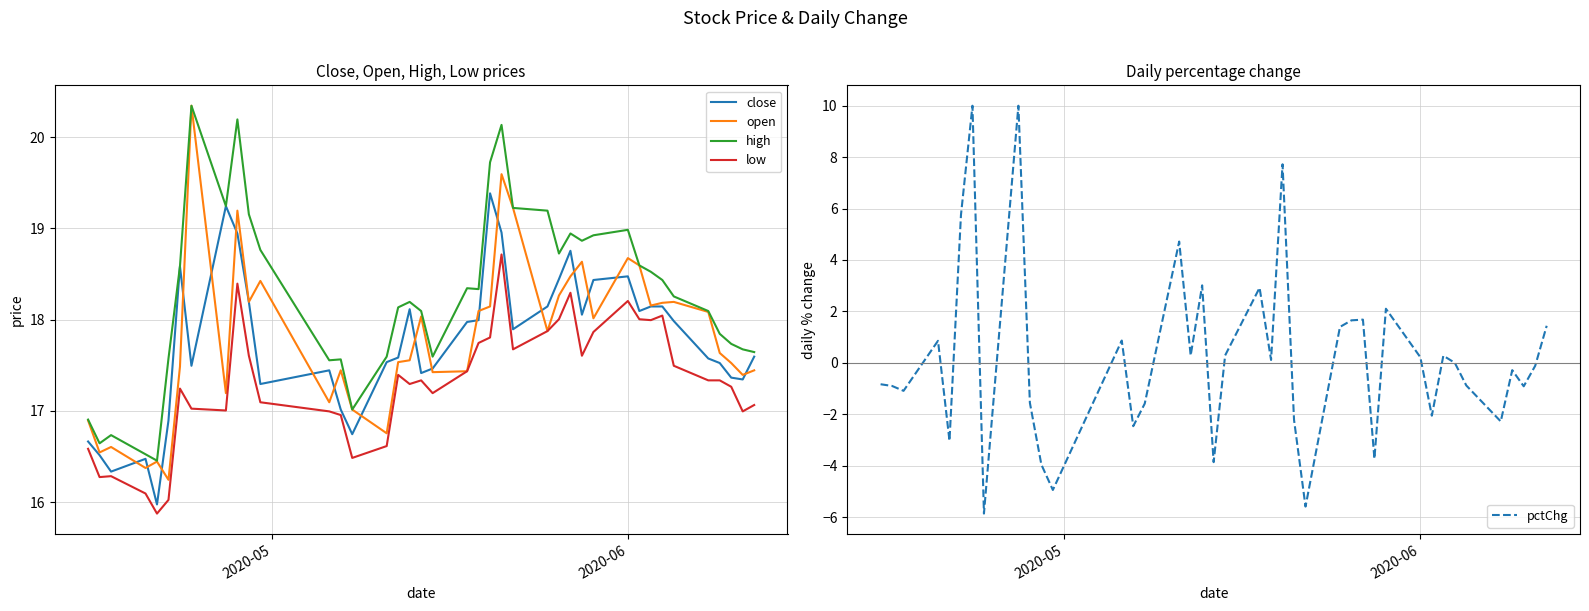

Does the chart display data point markers on the line(s)?

No